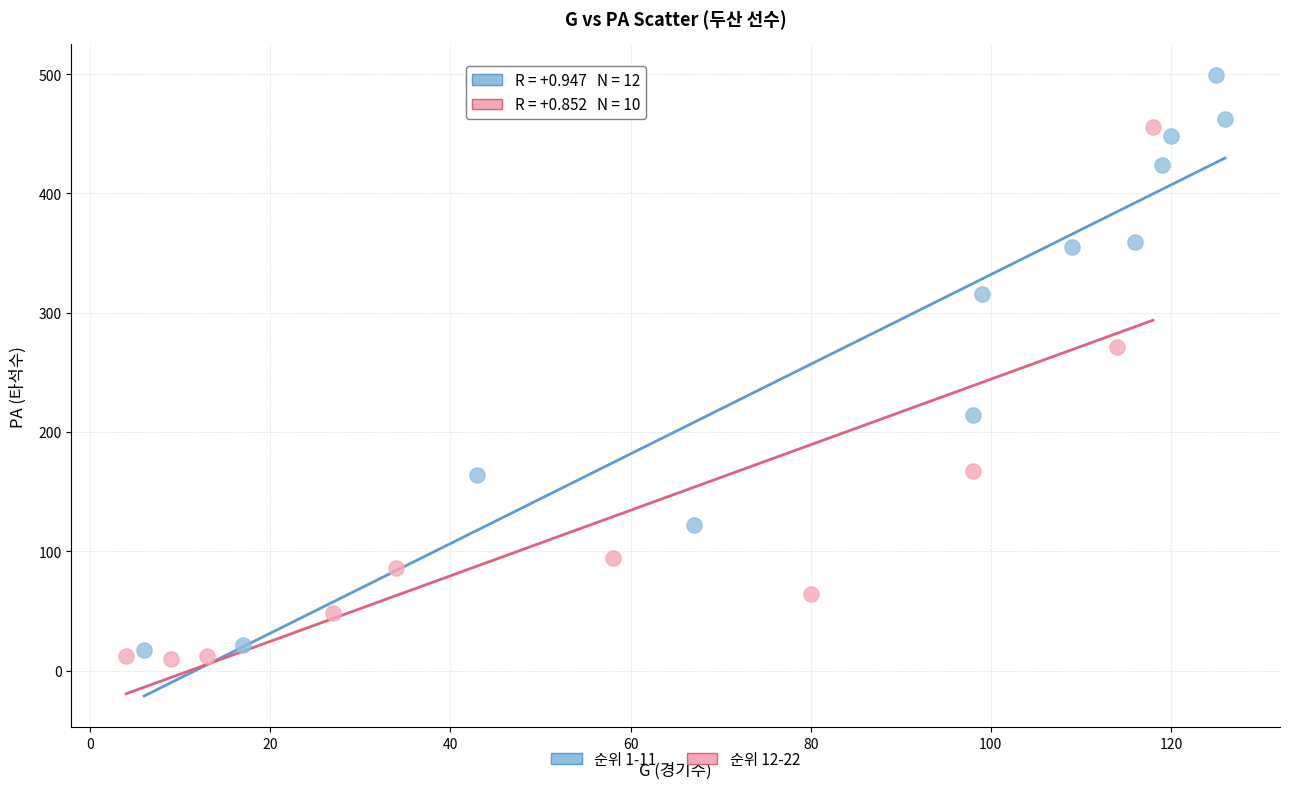

Which series reaches the maximum Y coordinate?

순위 1-11